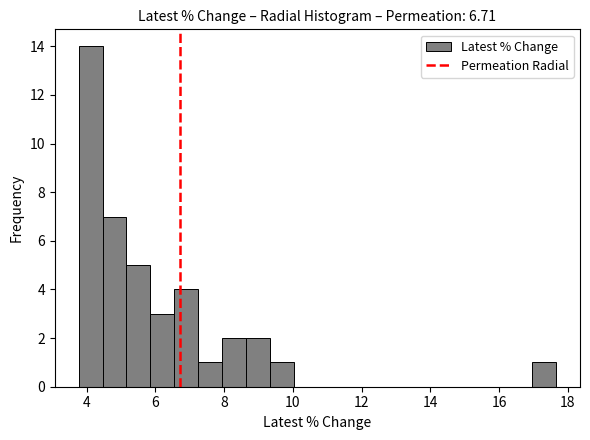

Read against the x-axis, roughly where is the centre of the tallest bar?

4.2